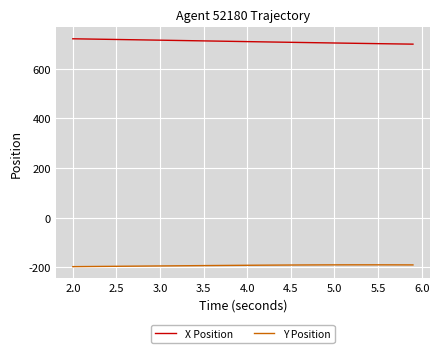

In Y Position, how many points are higher than both neighbors (excluding endpoints)?

1